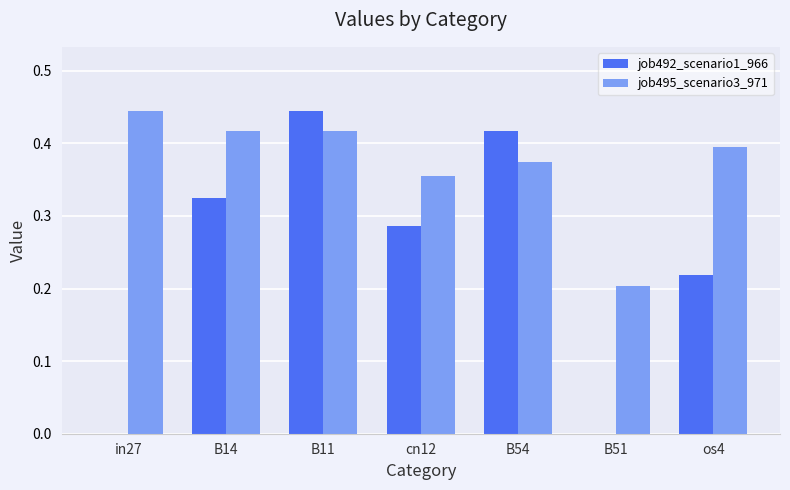

Between in27 and B54, which series saw the biggest shift?

job492_scenario1_966